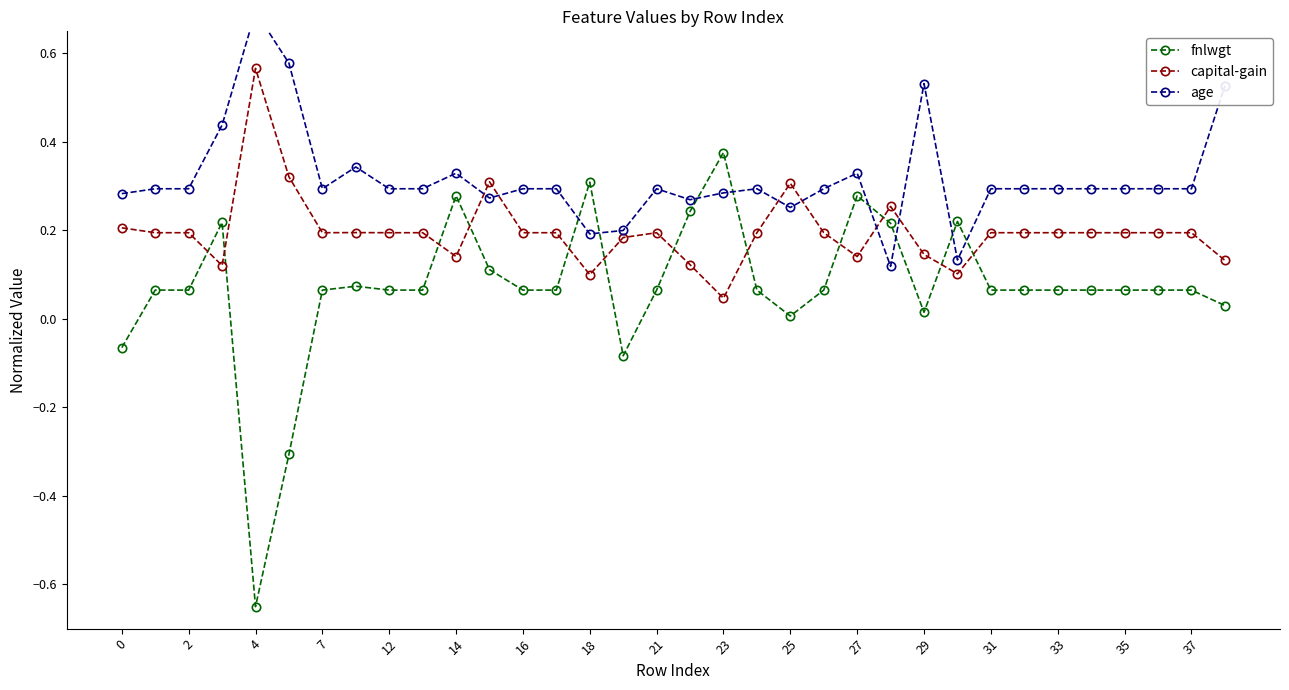

What is the greatest value displayed?

0.7